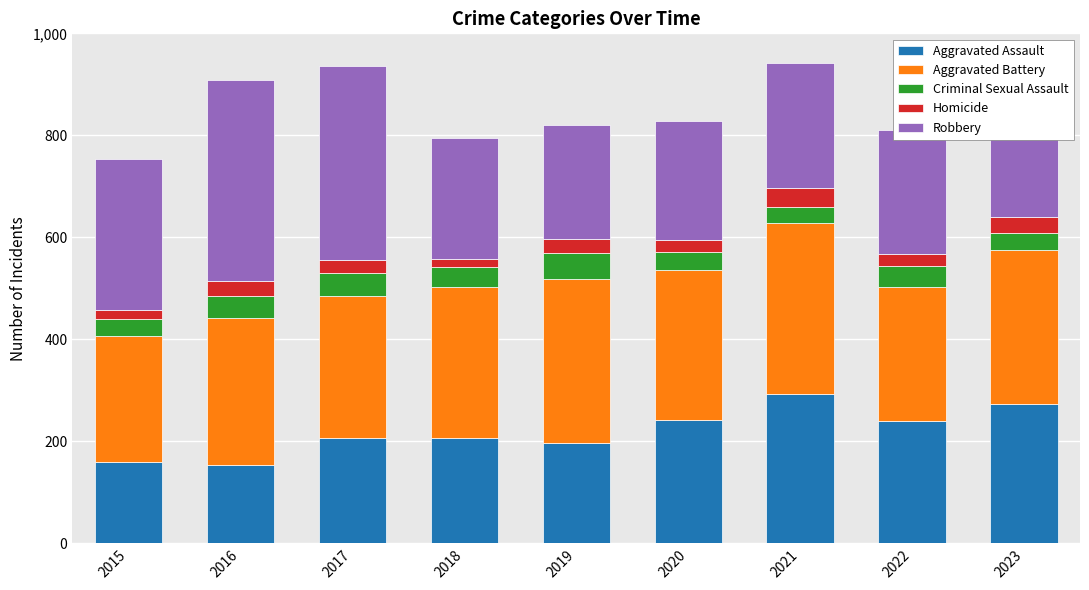

What is the highest value of the Aggravated Assault series?

292